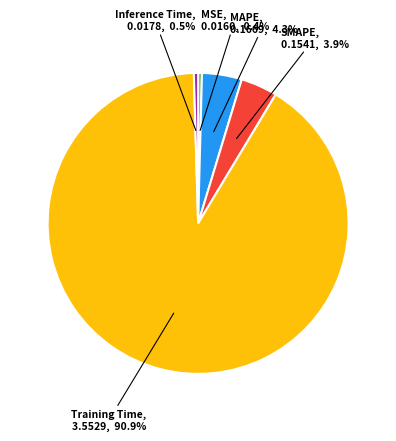

Is there a majority slice in this chart?

Yes